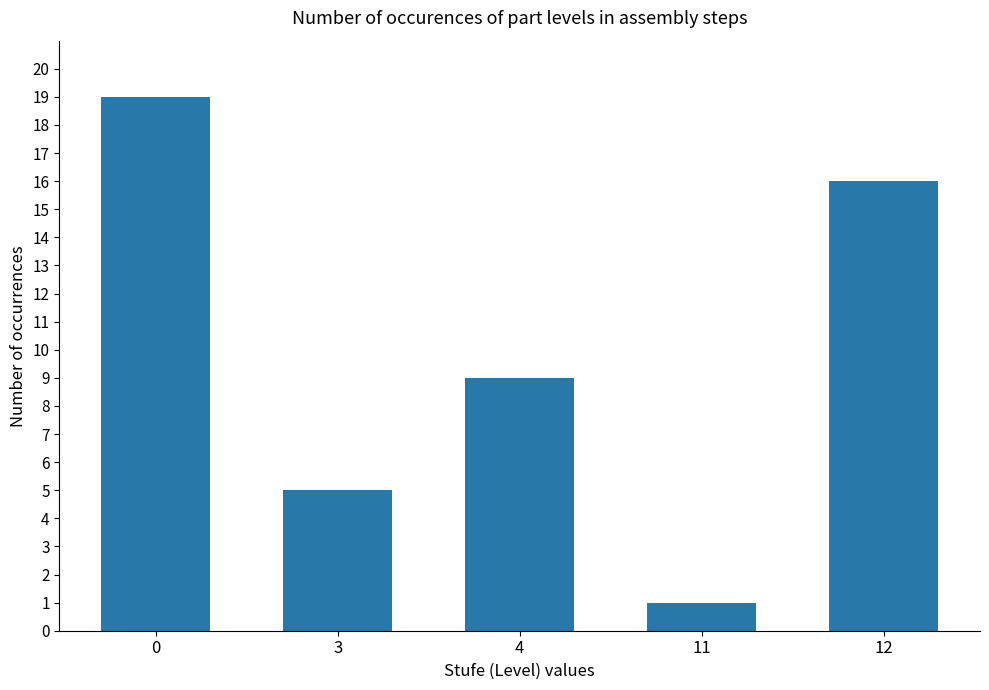

Rank the categories by value from highest to lowest.

0, 12, 4, 3, 11